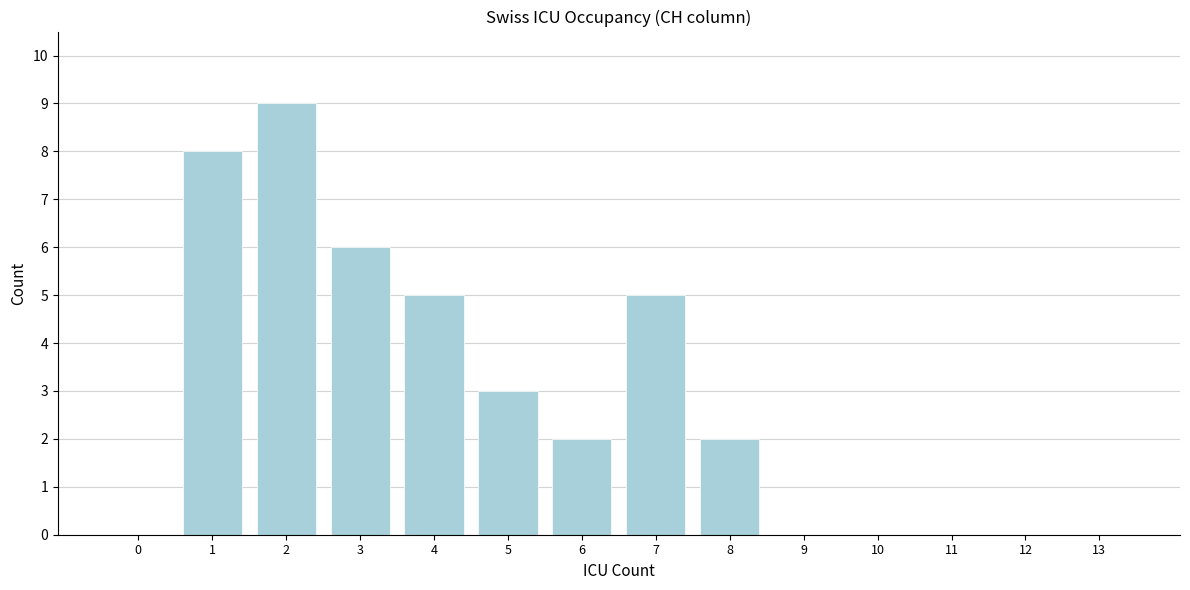

Reading left to right, what are all the values shown in this chart?

0=0	1=8	2=9	3=6	4=5	5=3	6=2	7=5	8=2	9=0	10=0	11=0	12=0	13=0